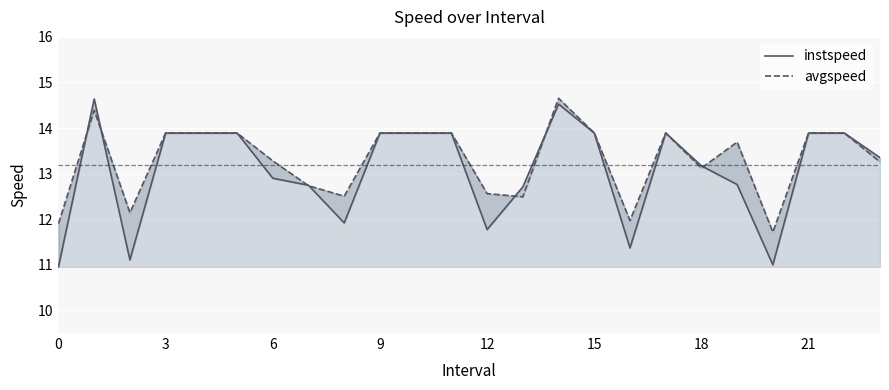

How many intersections are there between instspeed and avgspeed?

7